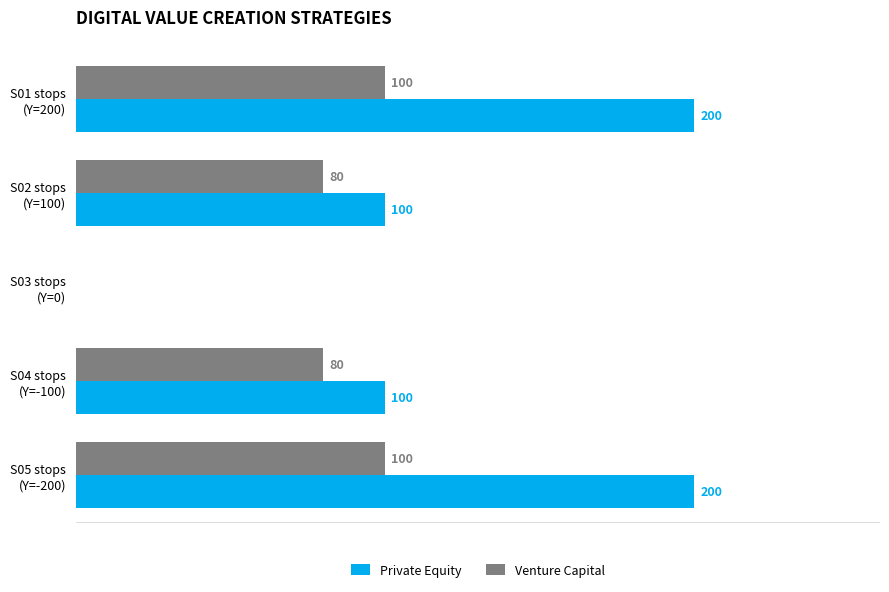

Which series has the largest total across all categories?

Private Equity